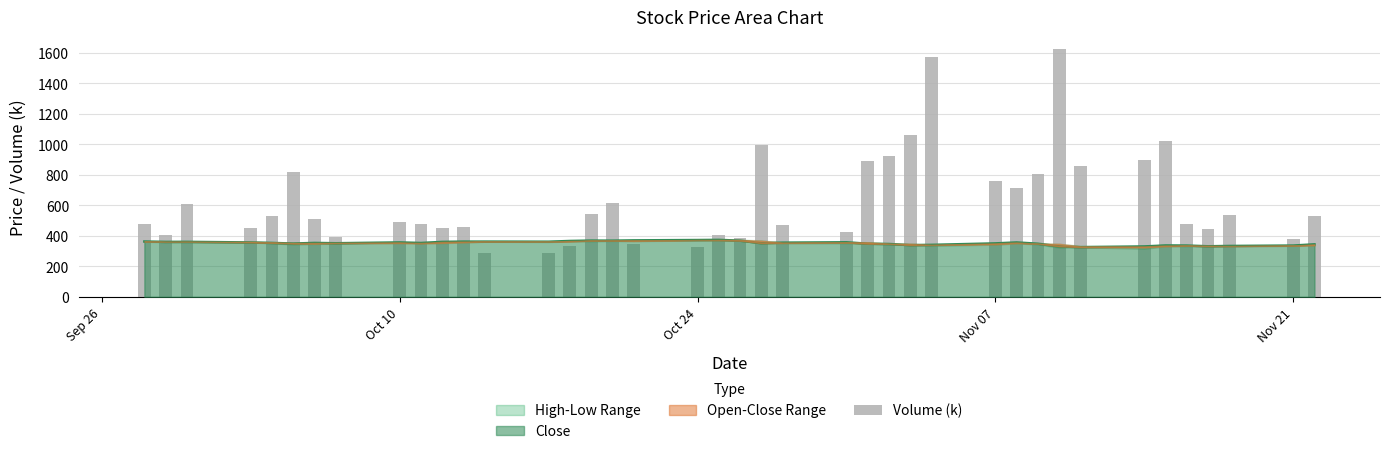

What is the maximum value for Close?

373.2